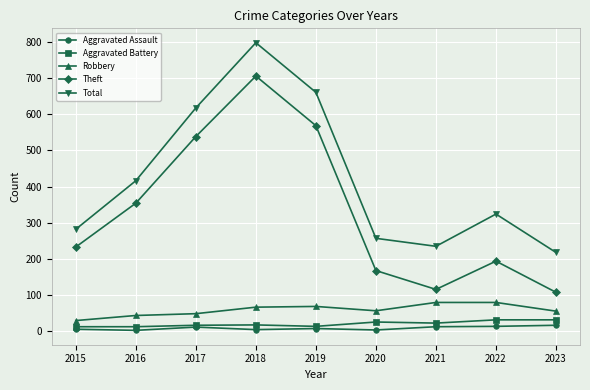

What is the approximate value of Theft at 2017, to the nearest 10?

540